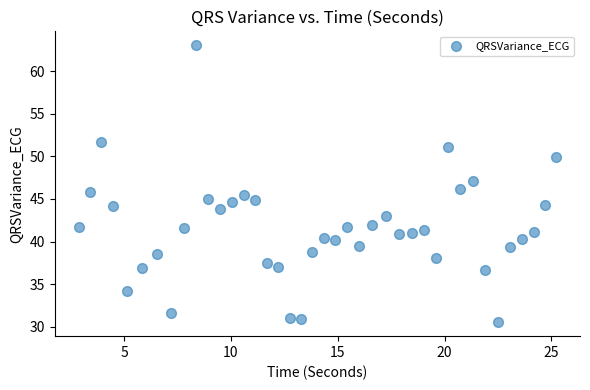

What is the range of X values (max minus min)?

22.3